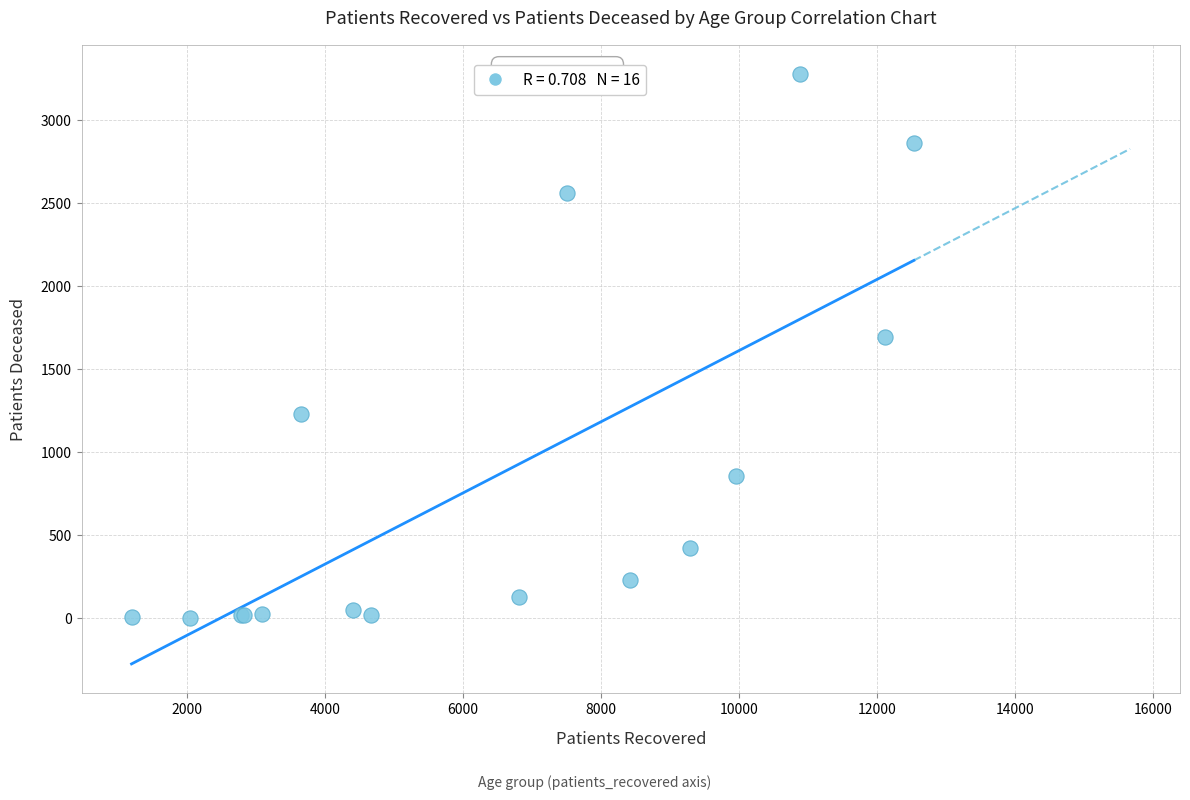

What Y value in the scatter plot is closest to 1640?

1693